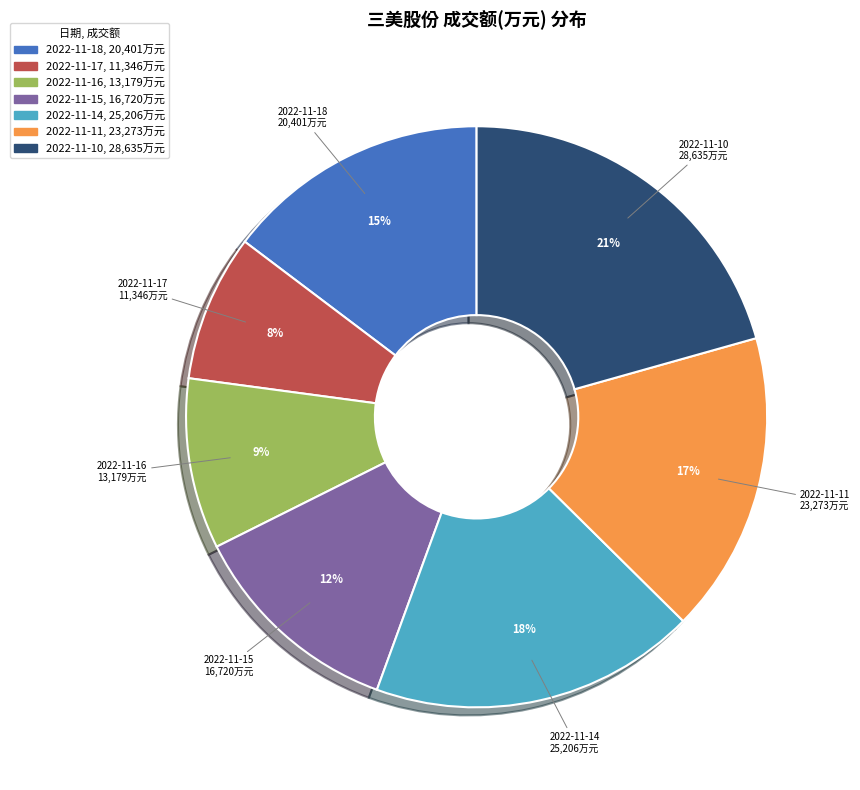

What is the ratio of the value at 2022-11-14 to the value at 2022-11-10?

0.9